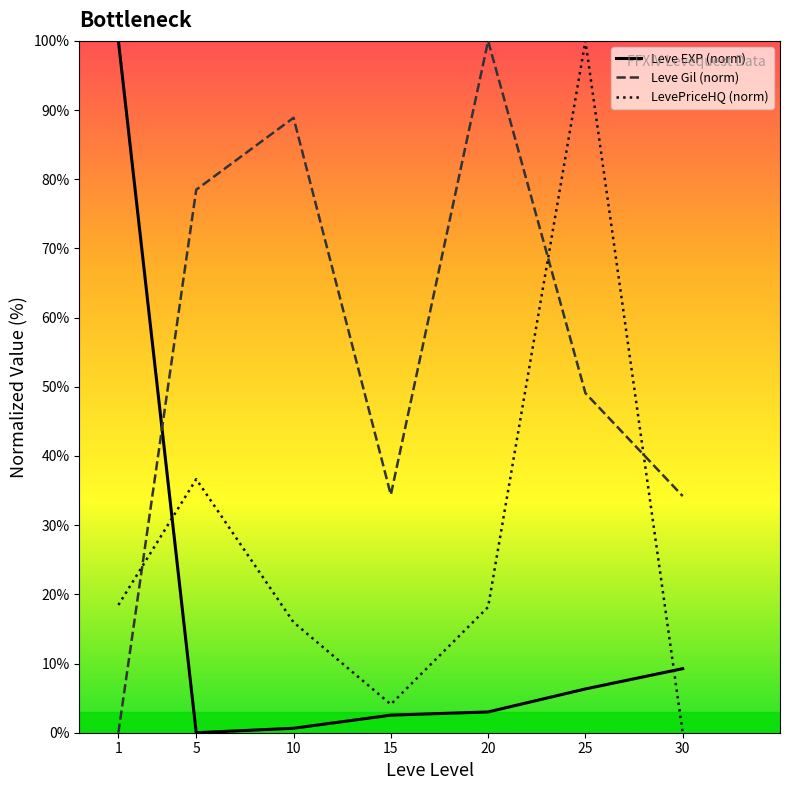

What is the total value across all series at 5?

115.1